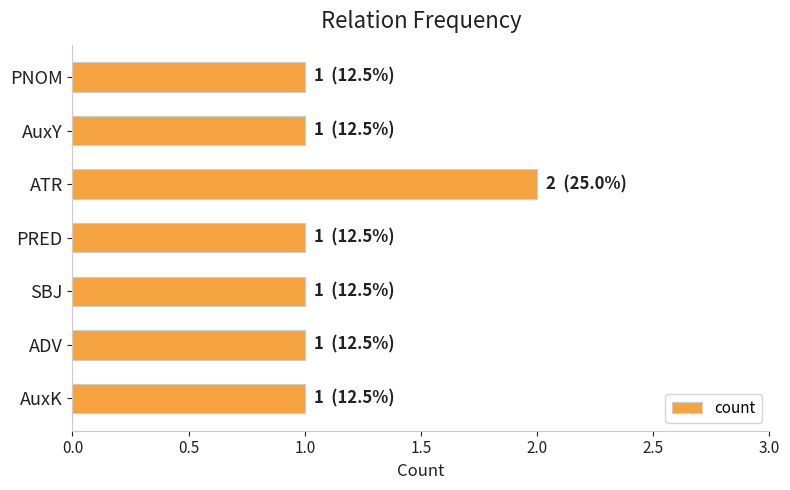

How many bars are there in total?

7